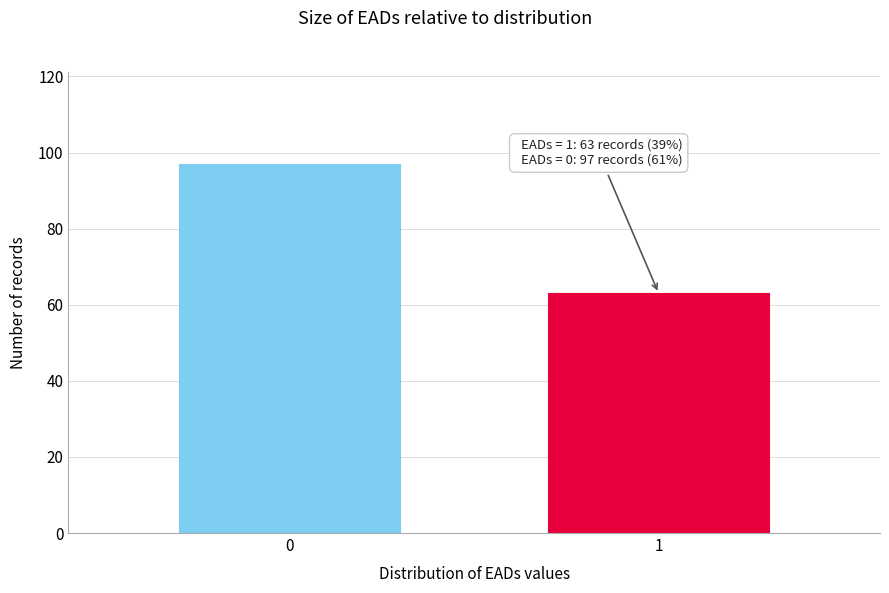

Reading right to left, what are all the values shown in this chart?

63	97